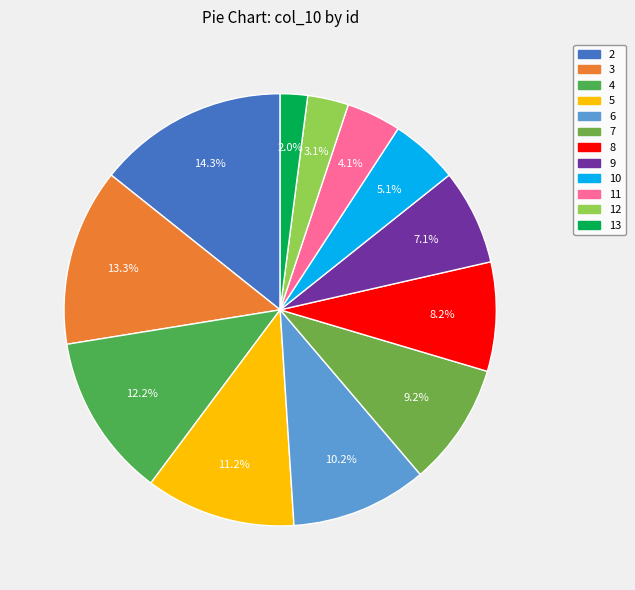

To the nearest percent, what percentage of the pie is 4?

12%